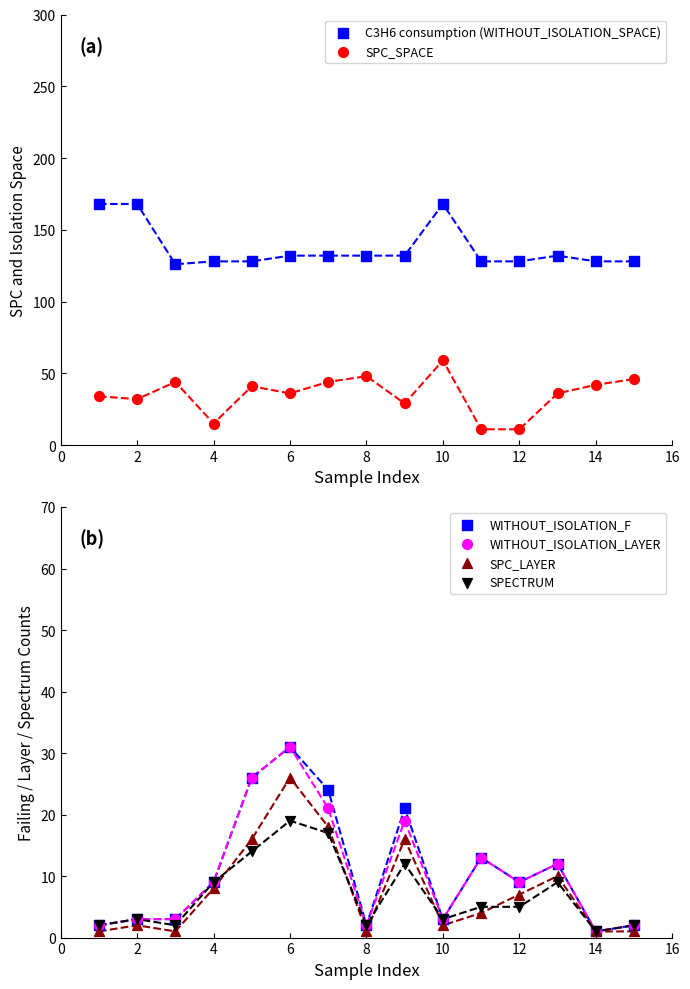

At which category is the sum across all series the highest?

6